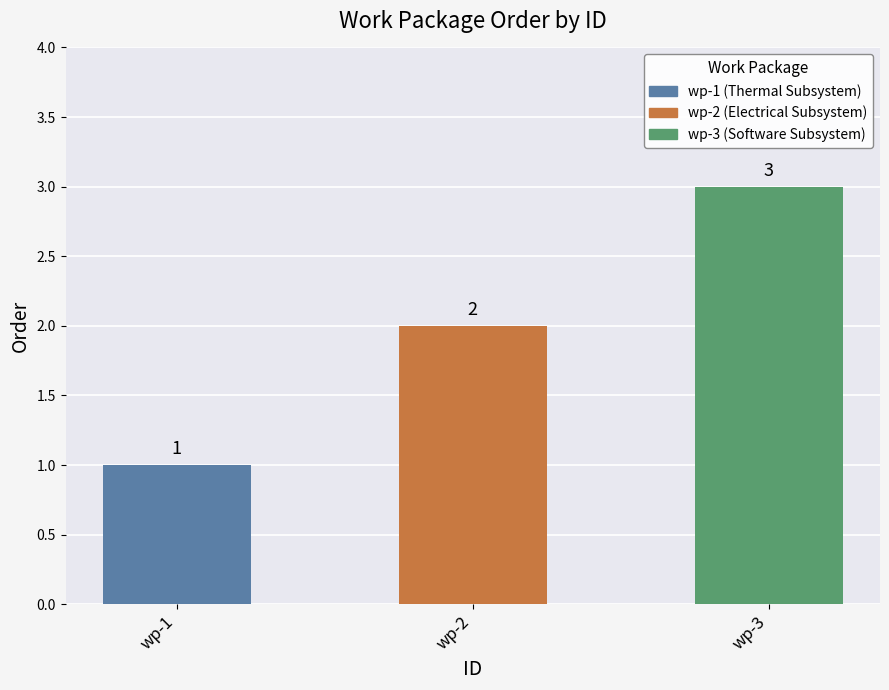

Does the chart contain any negative values?

No